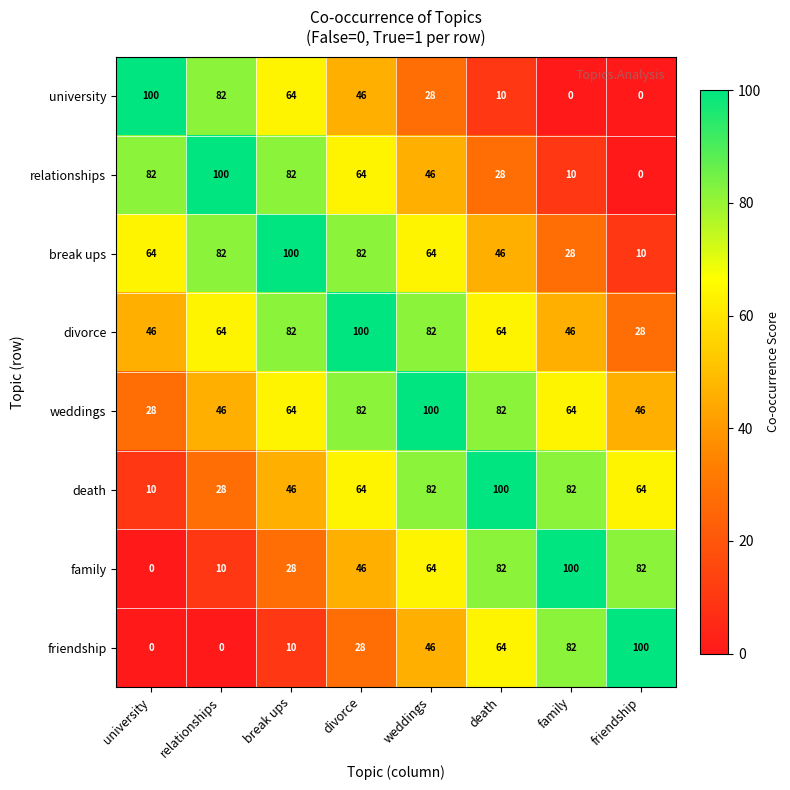

What is the sum of the family values at break ups and divorce?

74